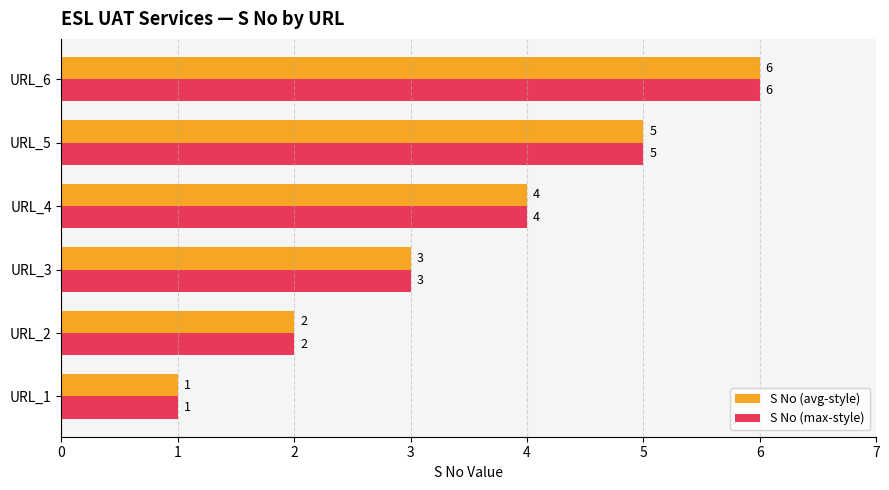

Rank the categories by S No (avg-style) value from lowest to highest.

URL_1, URL_2, URL_3, URL_4, URL_5, URL_6